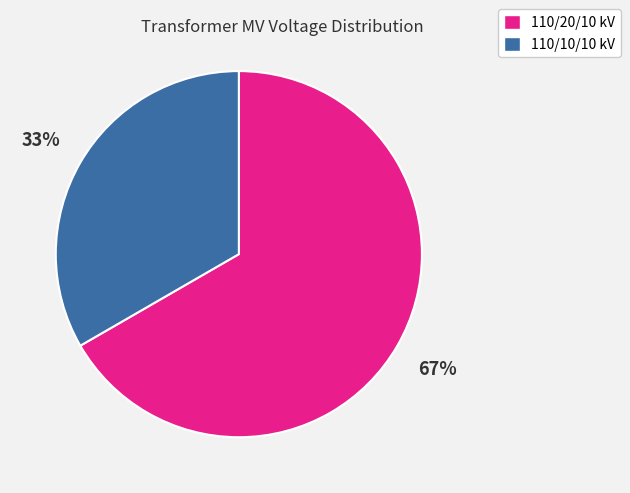

Do 110/20/10 kV and 110/10/10 kV together represent more than half of the pie?

Yes